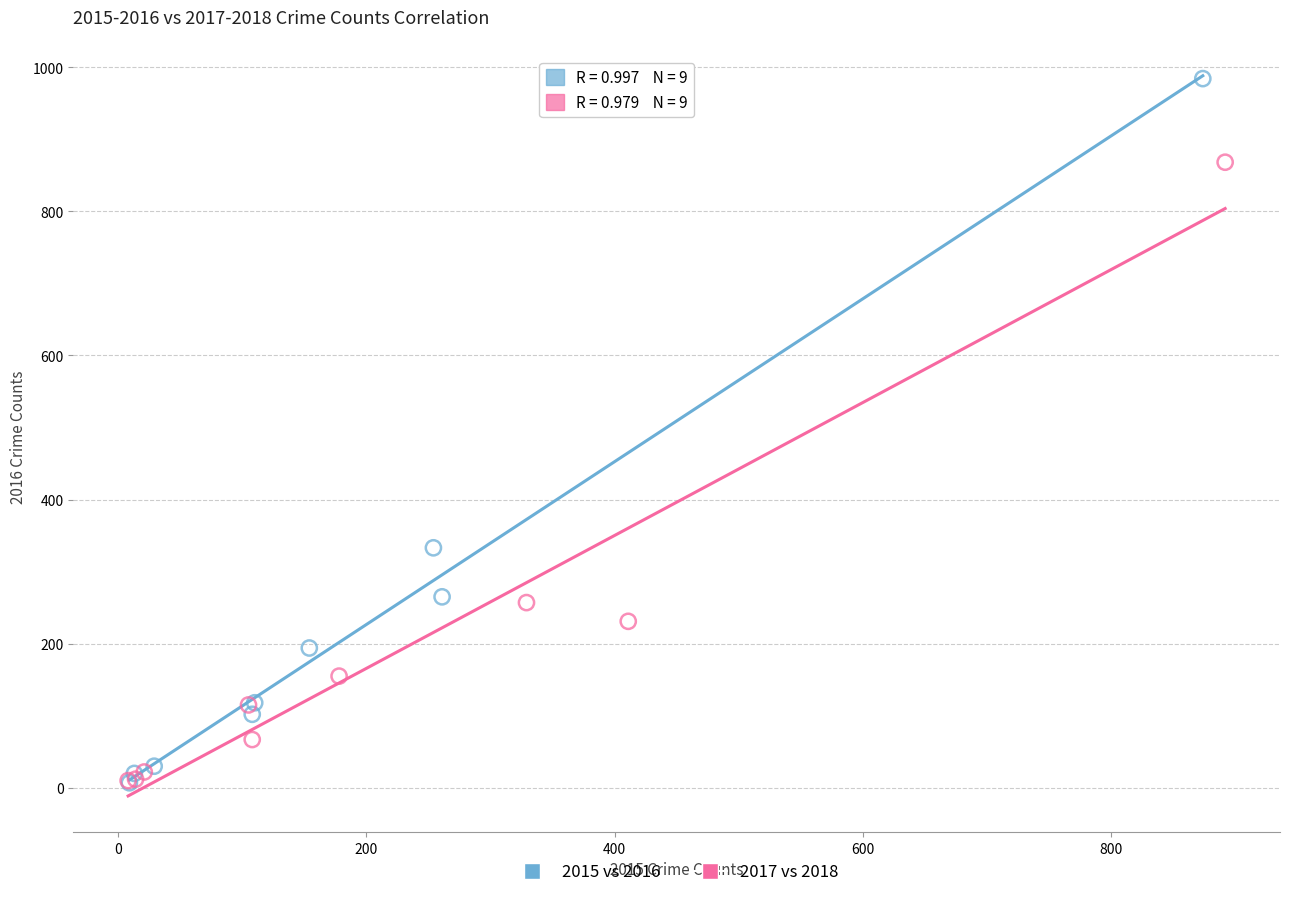

Which series has the widest spread of Y values?

2015 vs 2016